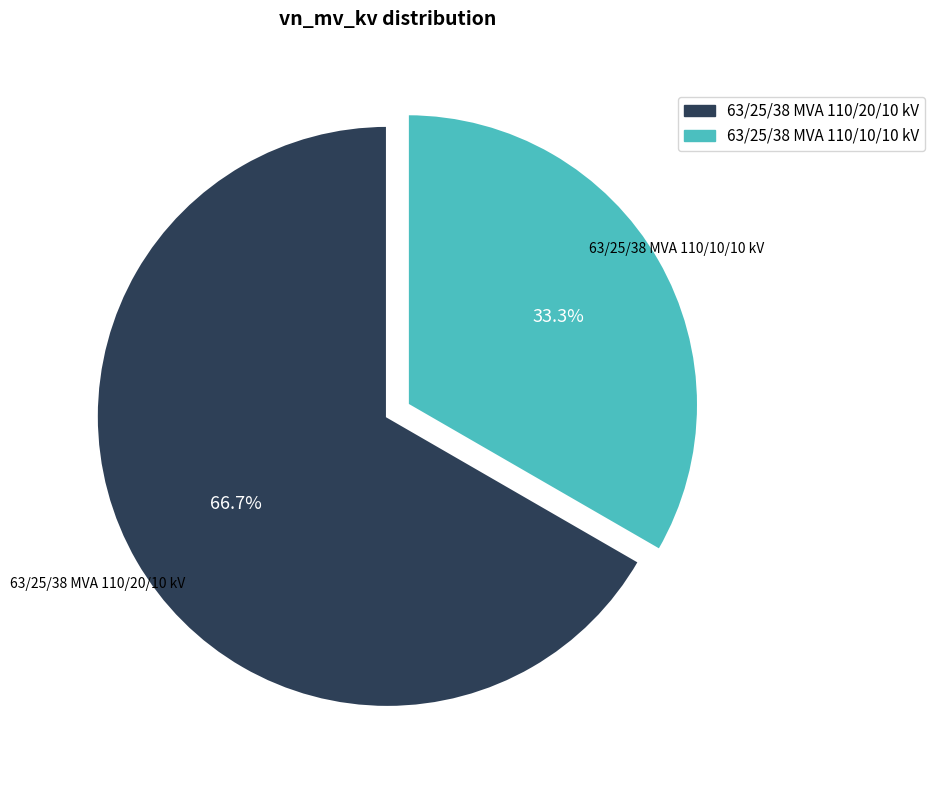

Between 63/25/38 MVA 110/10/10 kV and 63/25/38 MVA 110/20/10 kV, which is larger?

63/25/38 MVA 110/20/10 kV